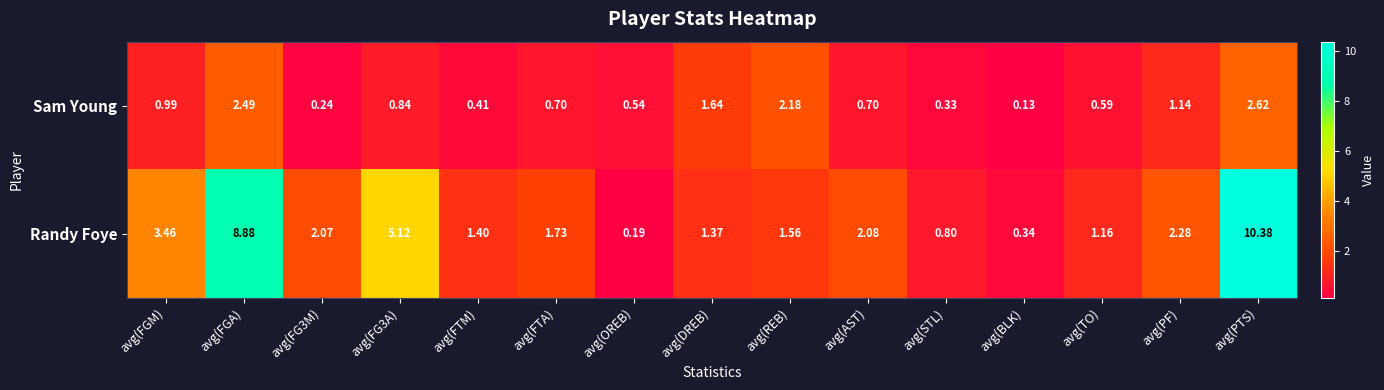

At which label does Randy Foye reach its minimum?

avg(OREB)